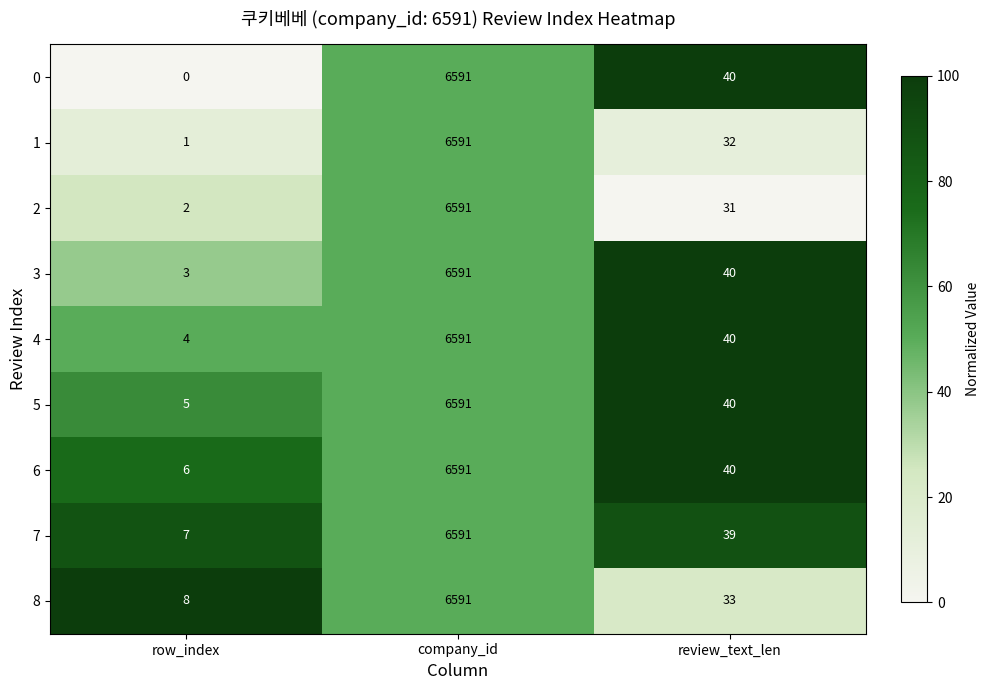

Reading left to right, transcribe all the data shown in this chart.

0: row_index=0	company_id=6591	review_text_len=40
1: row_index=1	company_id=6591	review_text_len=32
2: row_index=2	company_id=6591	review_text_len=31
3: row_index=3	company_id=6591	review_text_len=40
4: row_index=4	company_id=6591	review_text_len=40
5: row_index=5	company_id=6591	review_text_len=40
6: row_index=6	company_id=6591	review_text_len=40
7: row_index=7	company_id=6591	review_text_len=39
8: row_index=8	company_id=6591	review_text_len=33